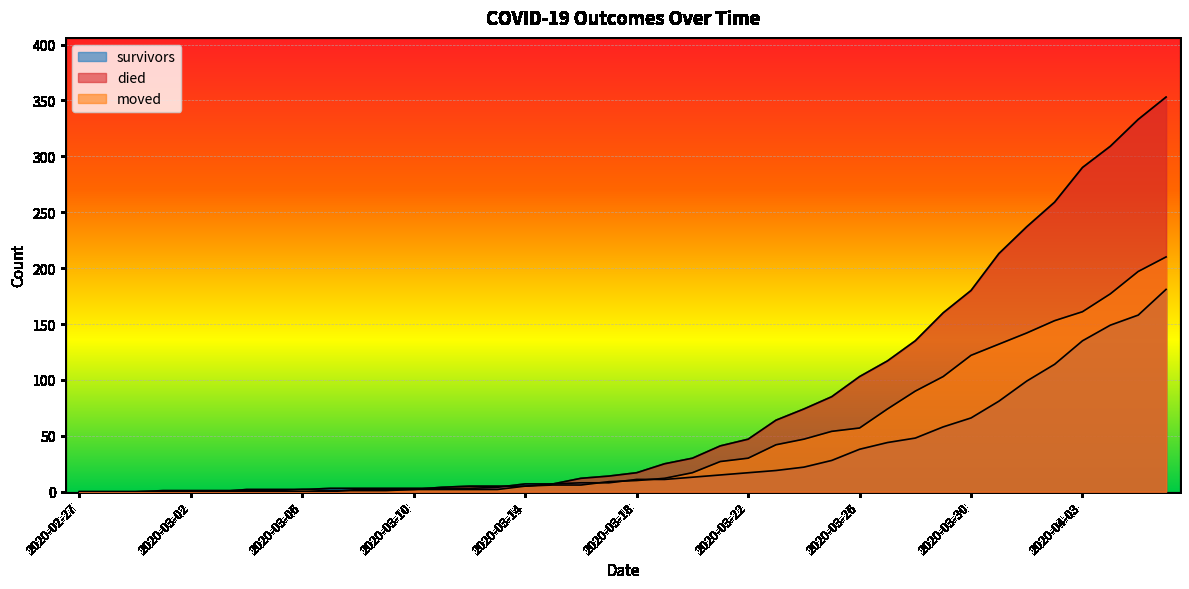

Which series changed the most between 2020-03-19 and 2020-03-22?

died